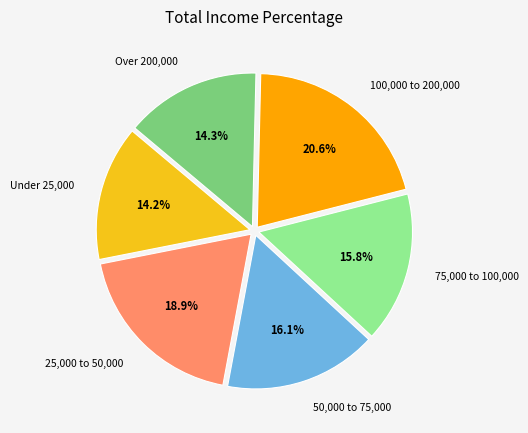

Is there any slice that represents more than half of the pie?

No